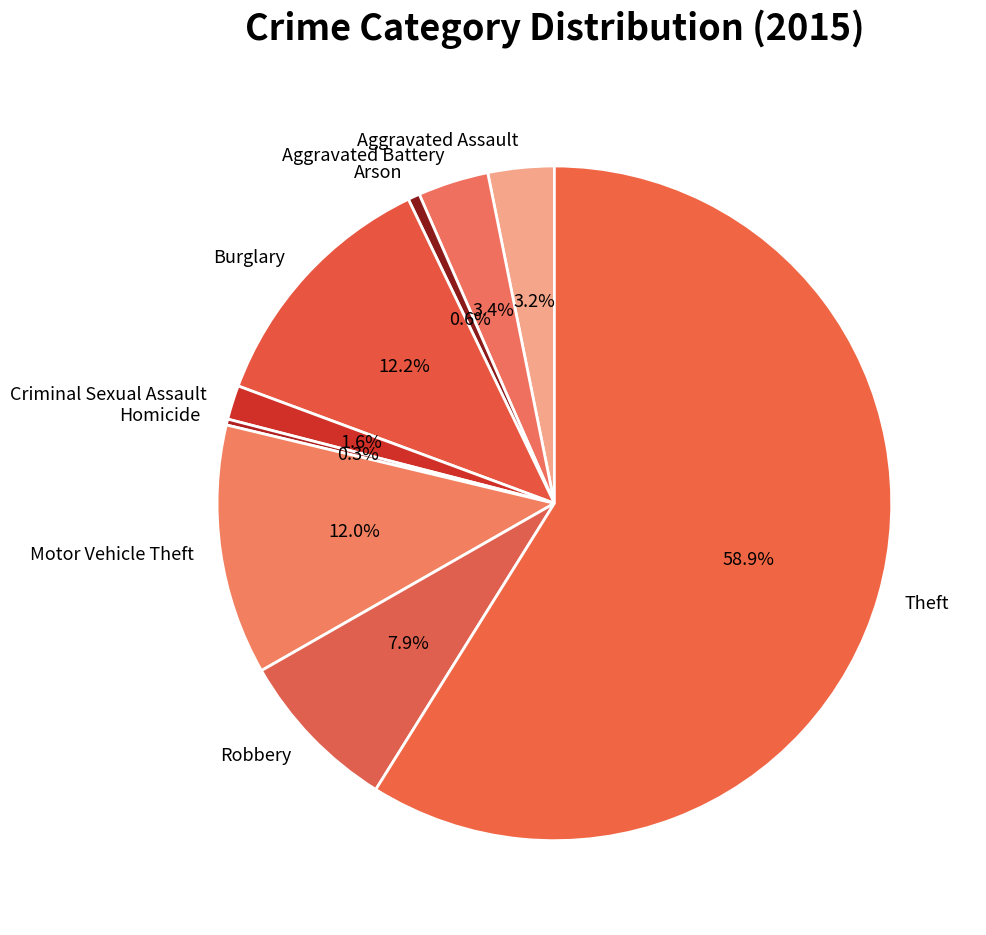

To the nearest percent, what portion does Arson represent?

1%